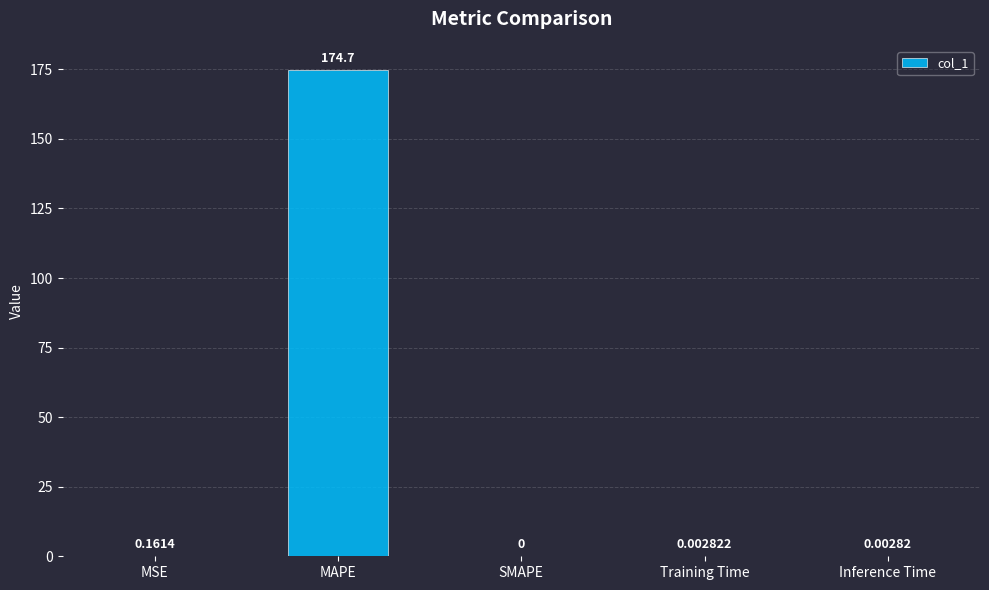

Which label corresponds to the largest value in the chart?

MAPE